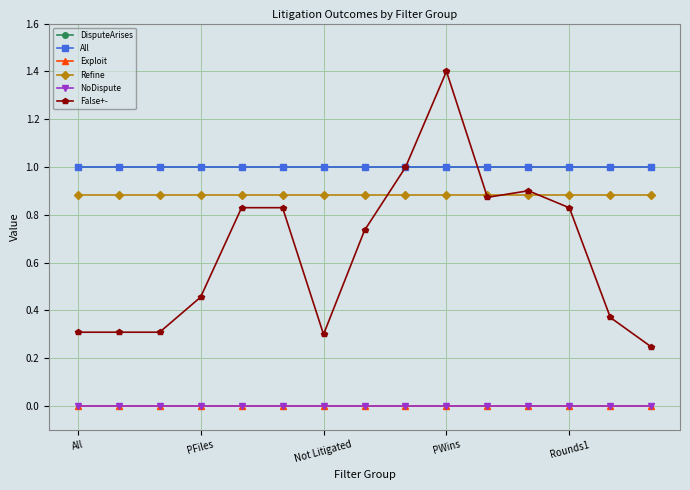

How many lines are shown in the chart?

6